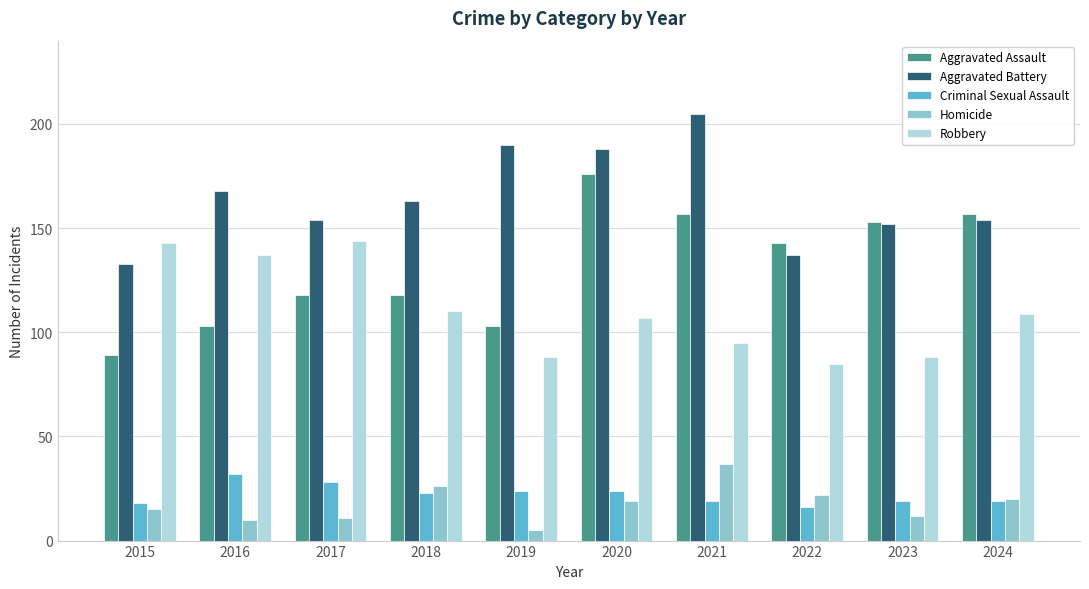

The Aggravated Assault series shows 118 at 2018. True or false?

True